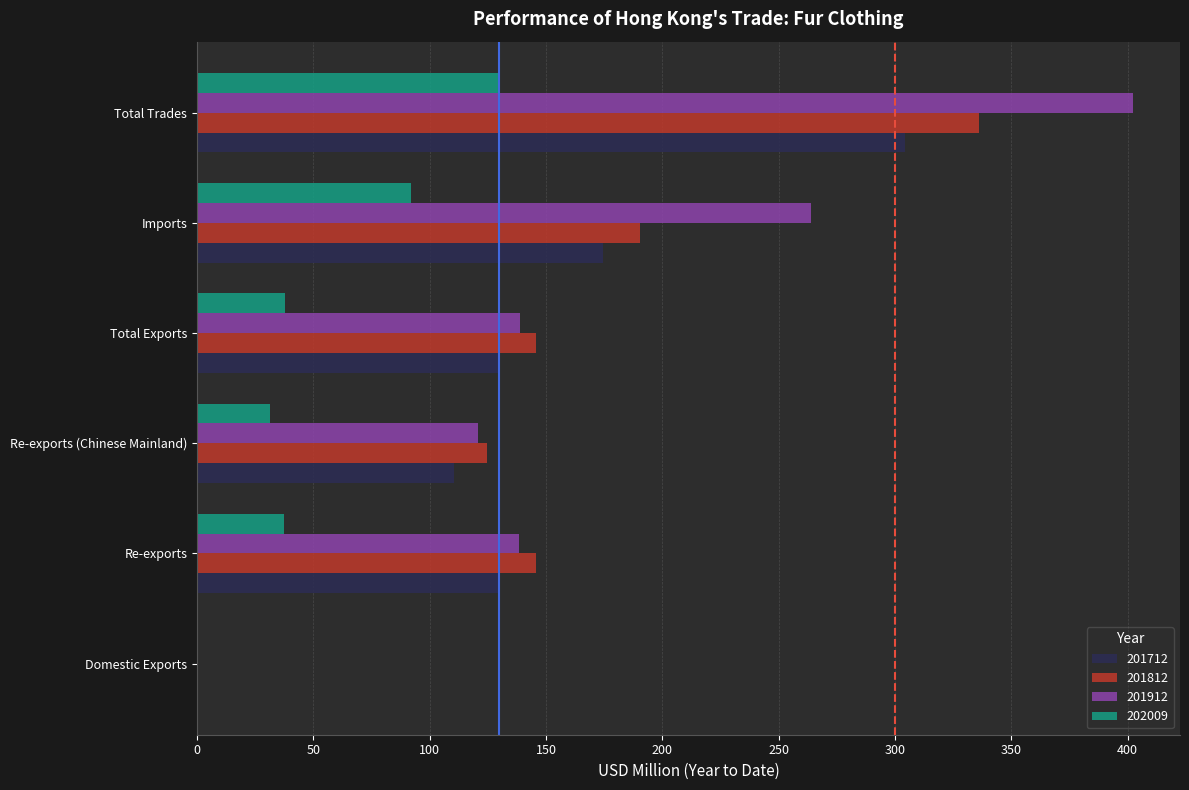

Is it true that 201912 equals 138.4 at Re-exports?

True